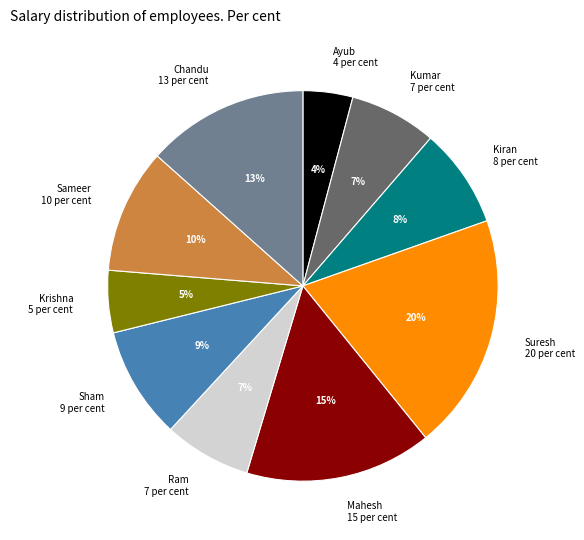

To the nearest percent, what is the average slice percentage?

10%